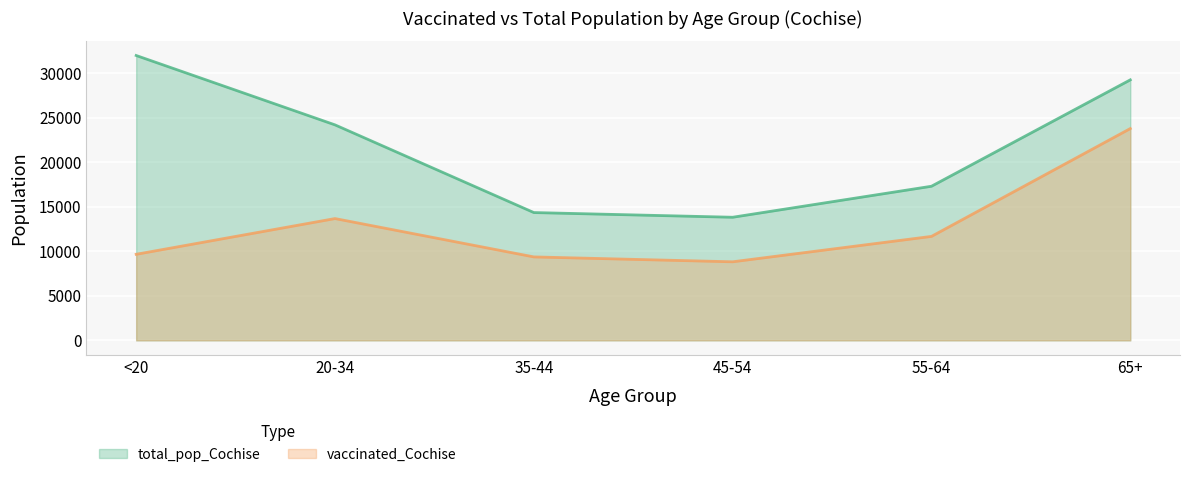

What is the label of the 6th point from the right?

<20